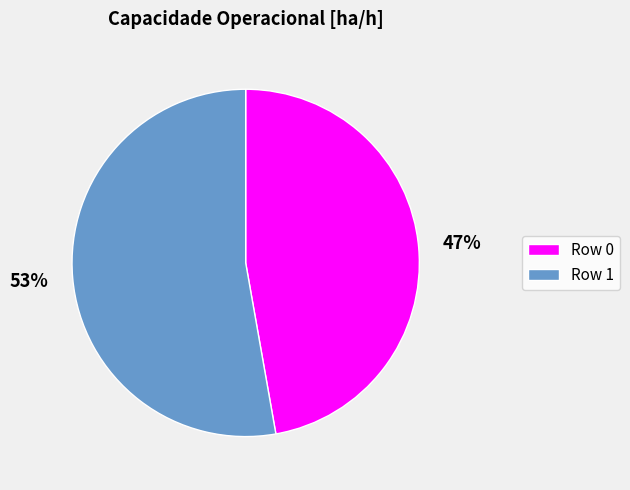

Which slice represents more than half of the pie?

Row 1